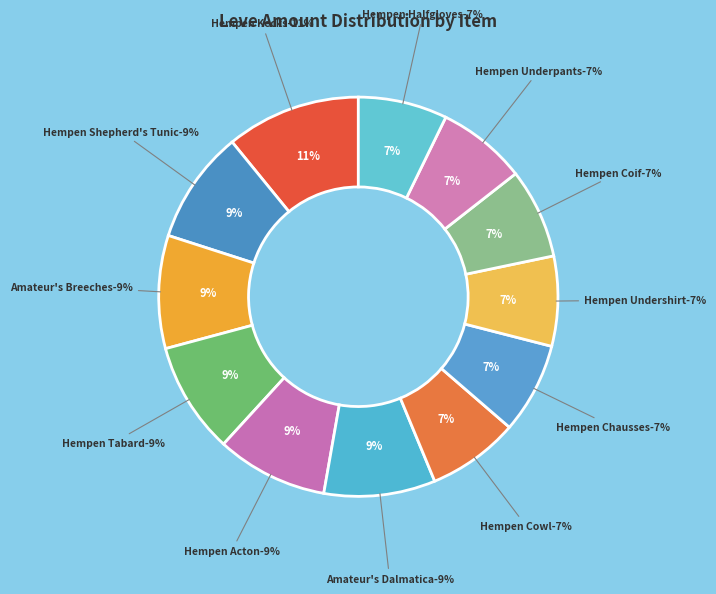

Is it true that Hempen Halfgloves is 7% of the pie?

True